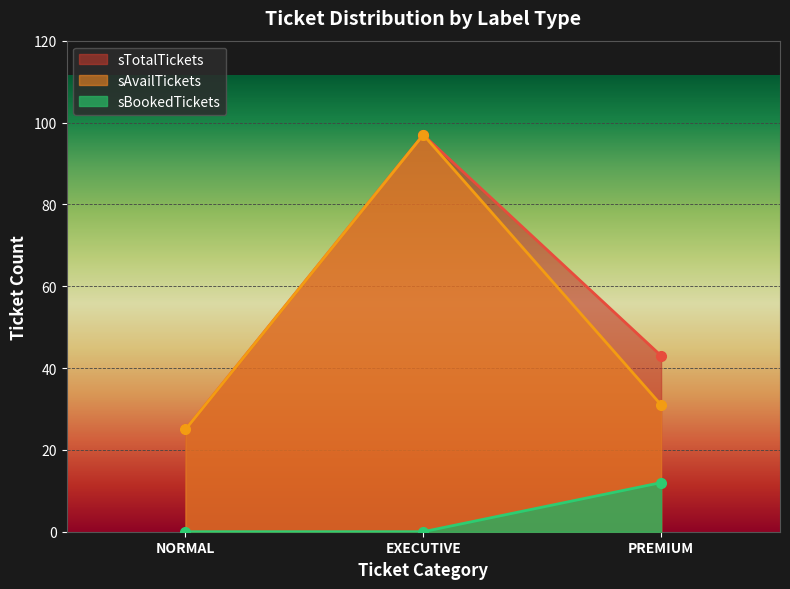

Is the value of sTotalTickets at NORMAL greater than the value of sBookedTickets at EXECUTIVE?

Yes